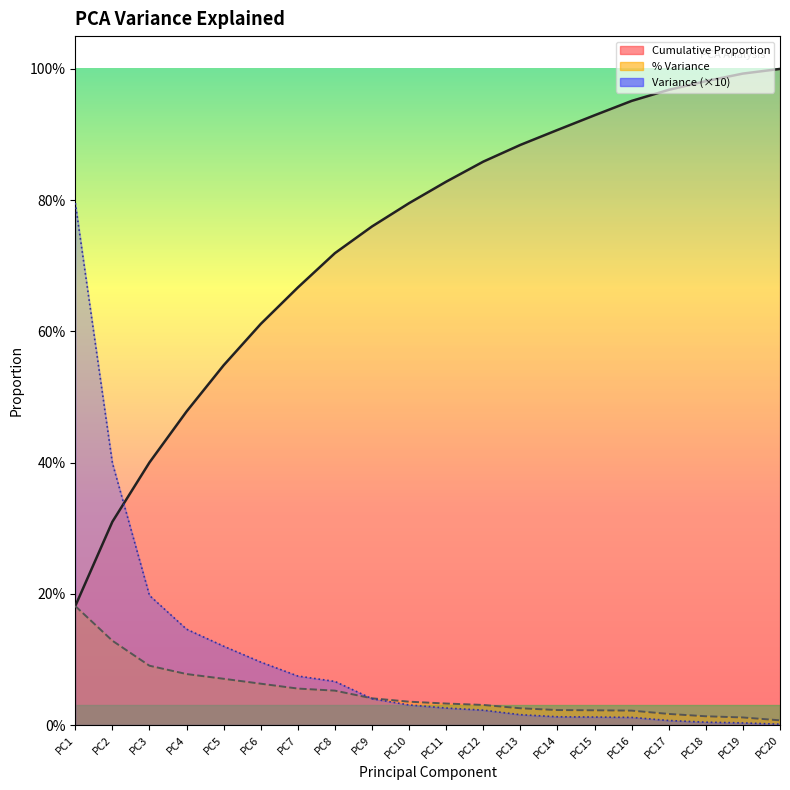

What is the difference between the highest and lowest values at PC20?

1.0